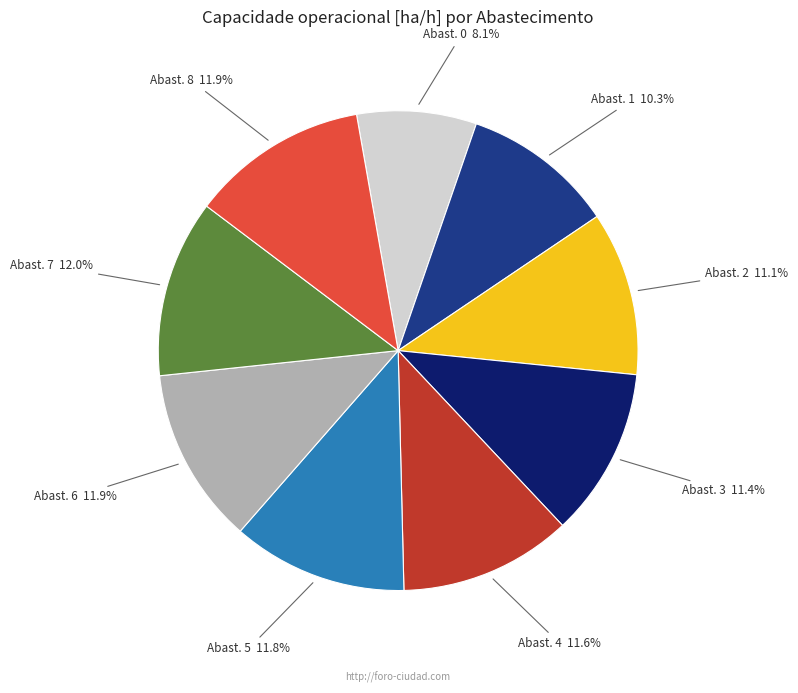

To the nearest percent, what is the difference between the largest and smallest slice percentages?

4%